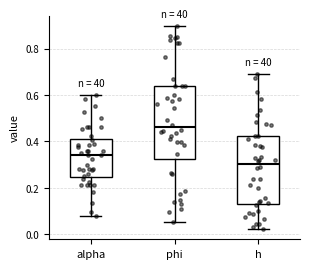

Which box's median line is the highest?

phi